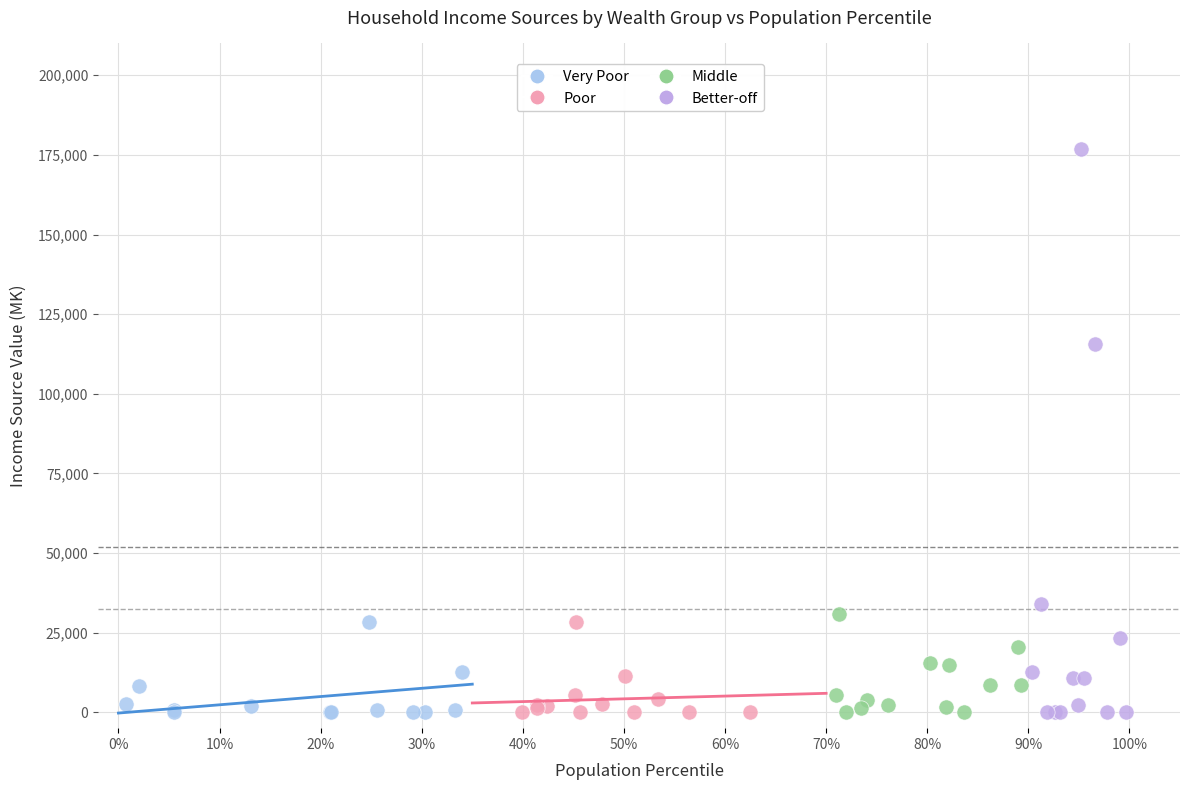

What are all the series names shown in the legend?

Very Poor, Poor, Middle, Better-off